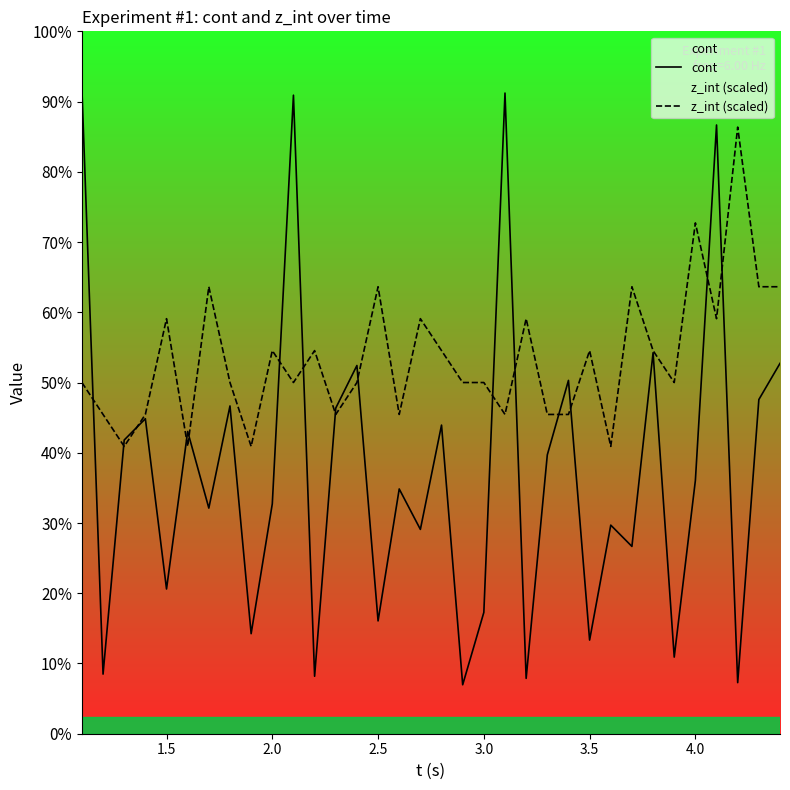

What are all the series names shown in the legend?

cont, z_int (scaled)